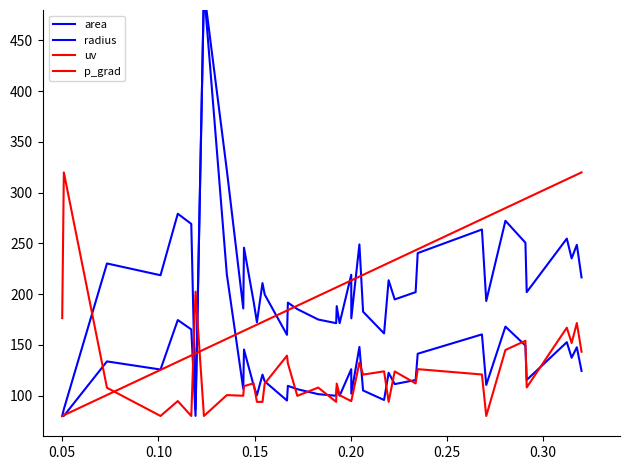

What is the average value of the p_grad series?

205.7